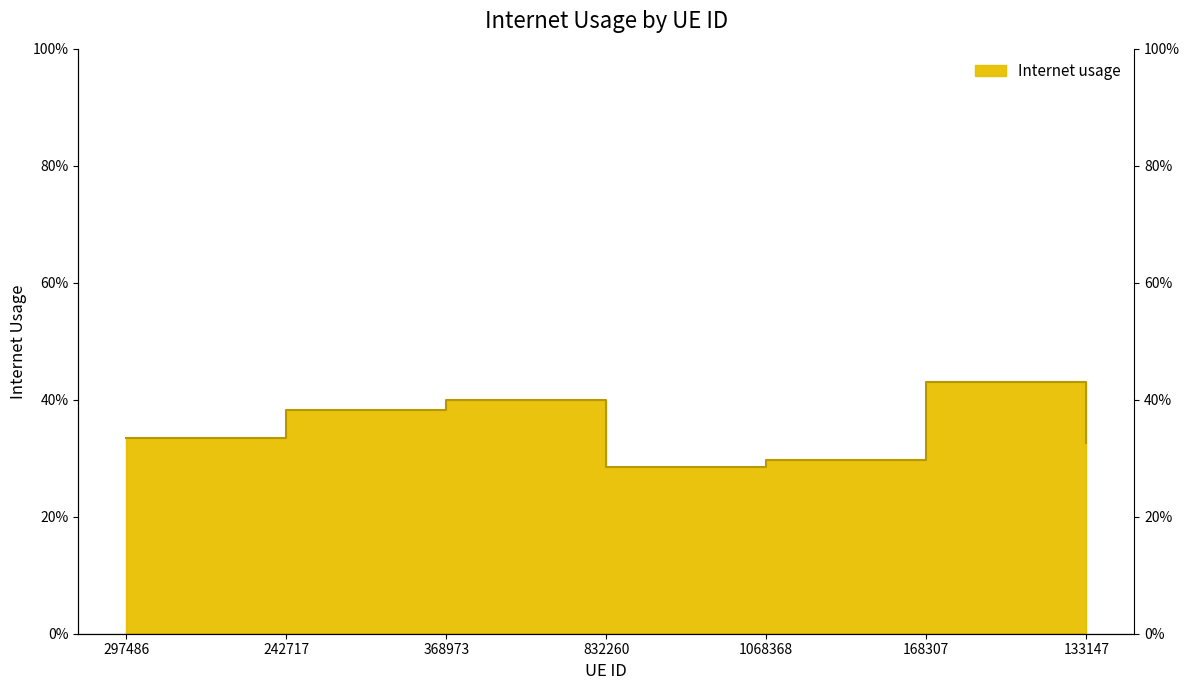

True or false: there are more than 1 points higher than both neighbors.

True